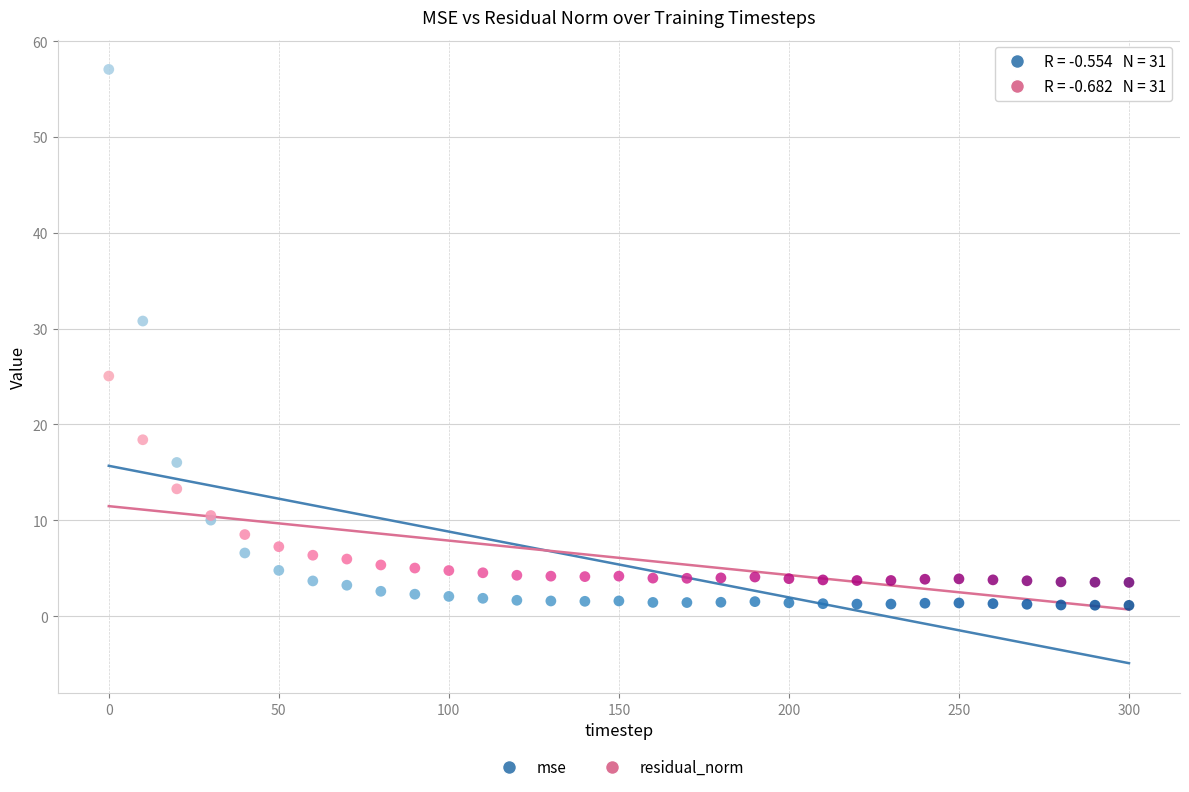

What is the X range (max minus min) for the scatter plot?

300.0